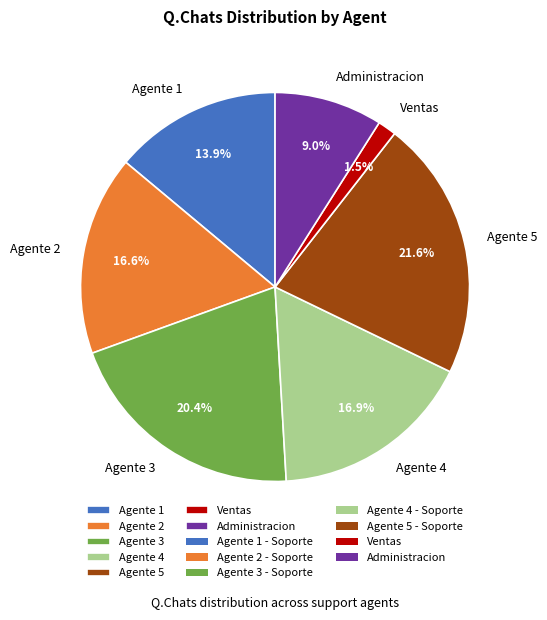

How many segments does this pie chart have?

7